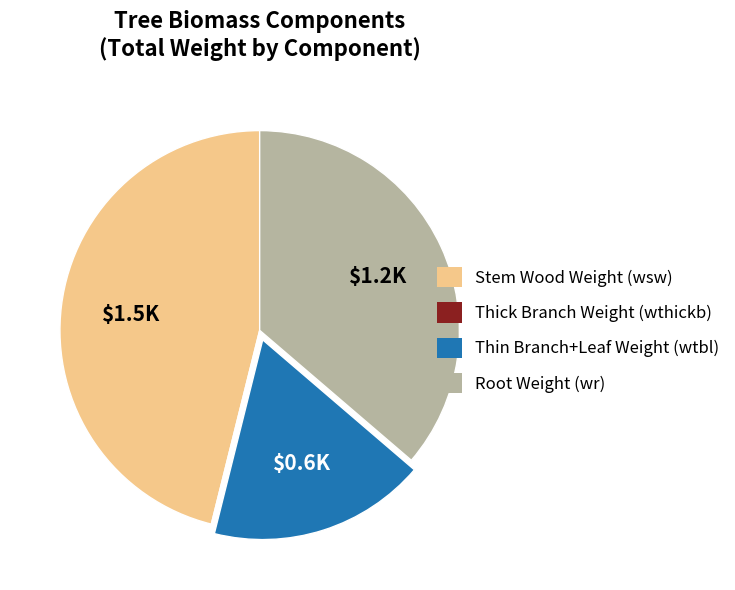

Is there a majority slice in this chart?

No